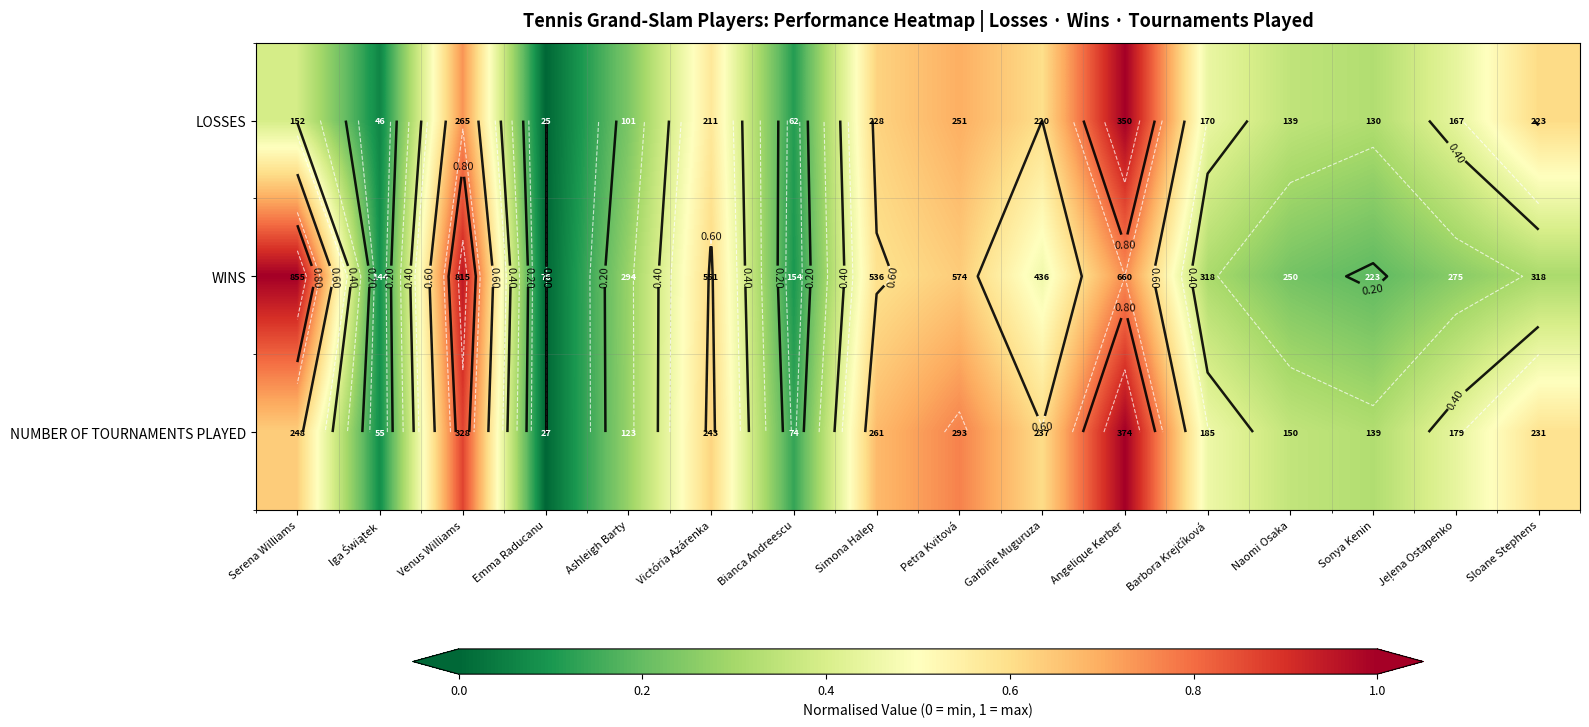

Is it true that NUMBER OF TOURNAMENTS PLAYED equals 1.8 at Angelique Kerber?

False